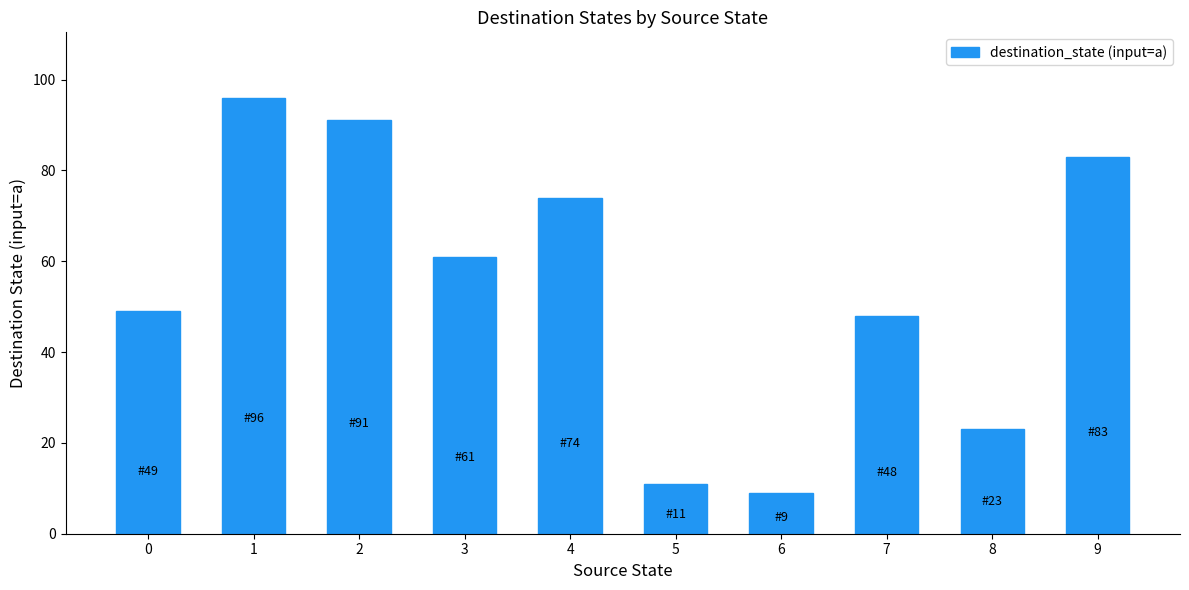

What is the change in value from 3 to 7?

-13